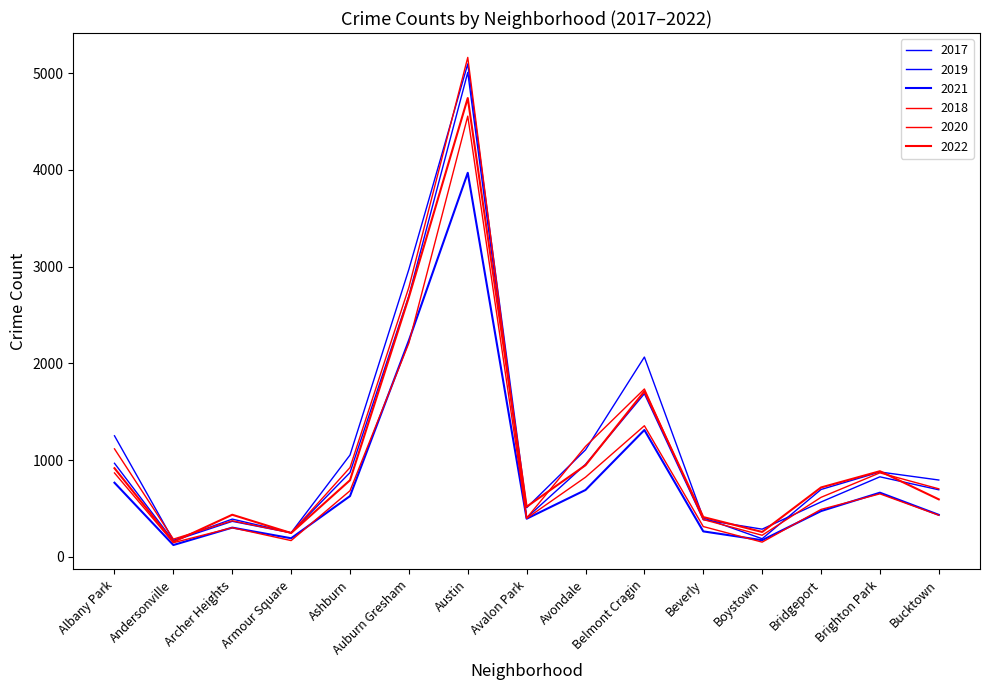

The value of 2021 at Boystown is 36. True or false?

False